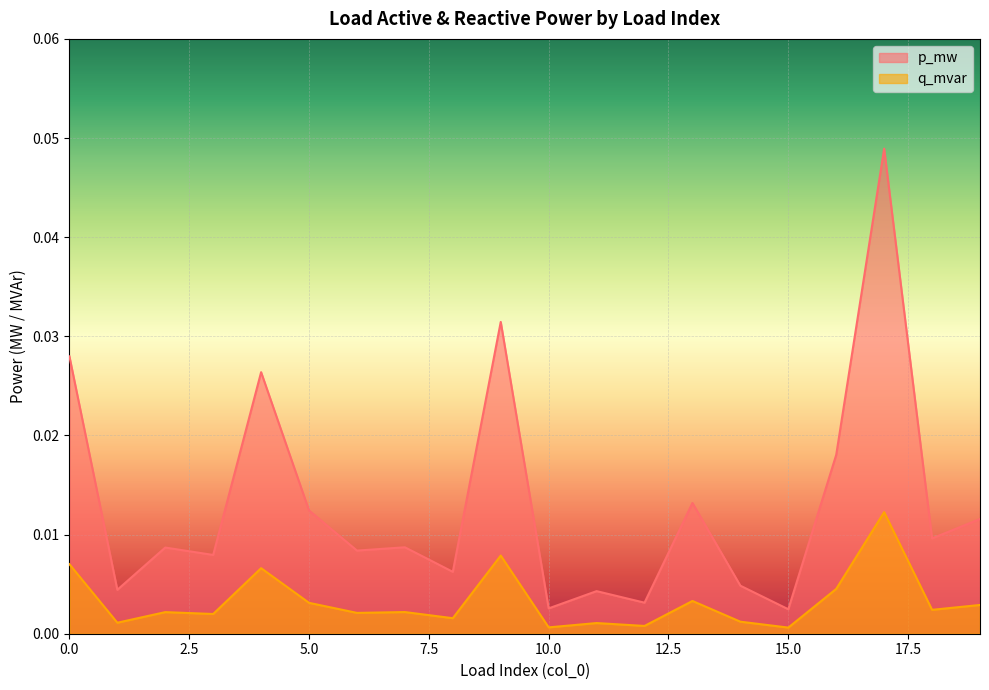

Where is the first local maximum for q_mvar?

2